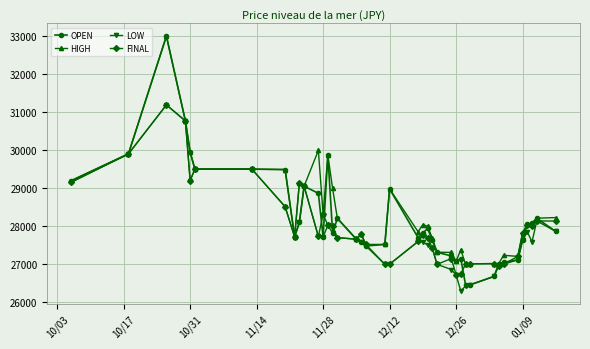

What is the minimum value for OPEN?

26457